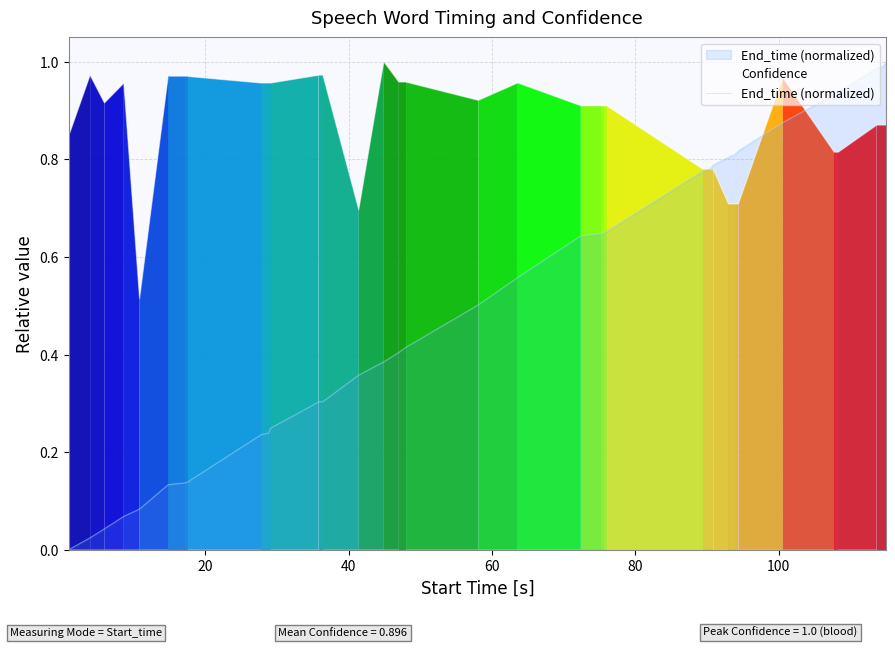

List the series in order of their overall mean, highest first.

Confidence, End_time (normalized)